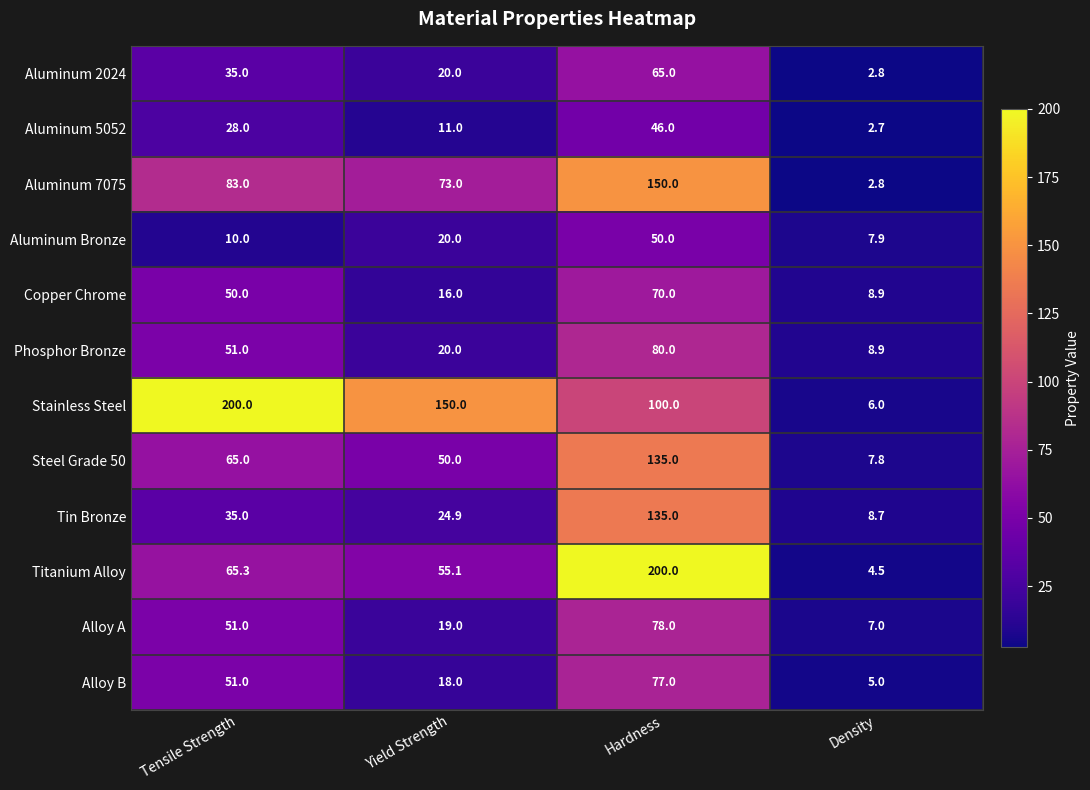

Is it true that Tin Bronze equals 8.7 at Density?

True